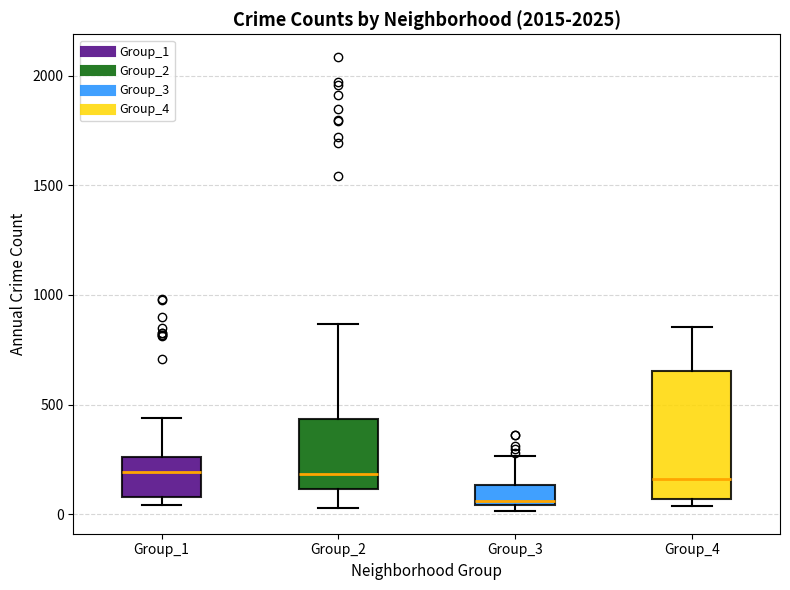

Reading left to right, read every box against the y-axis: the position of its median line, the range the box covers, and the ends of its whiskers. The values are not printed on the chart, so give them approximately, as read against the axis.

Group_1: median 200, box 100 to 250, whiskers 50 to 450
Group_2: median 200, box 100 to 450, whiskers 50 to 850
Group_3: median 50 (just above the box's lower edge), box 50 to 150, whiskers 0 to 250
Group_4: median 150, box 50 to 650, whiskers 50 (just below the box's lower edge) to 850